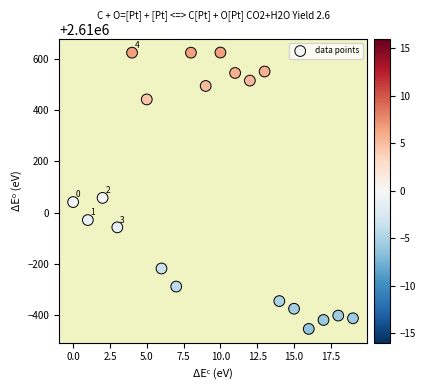

What Y value in the scatter plot is closest to 2610085?

2610057.1